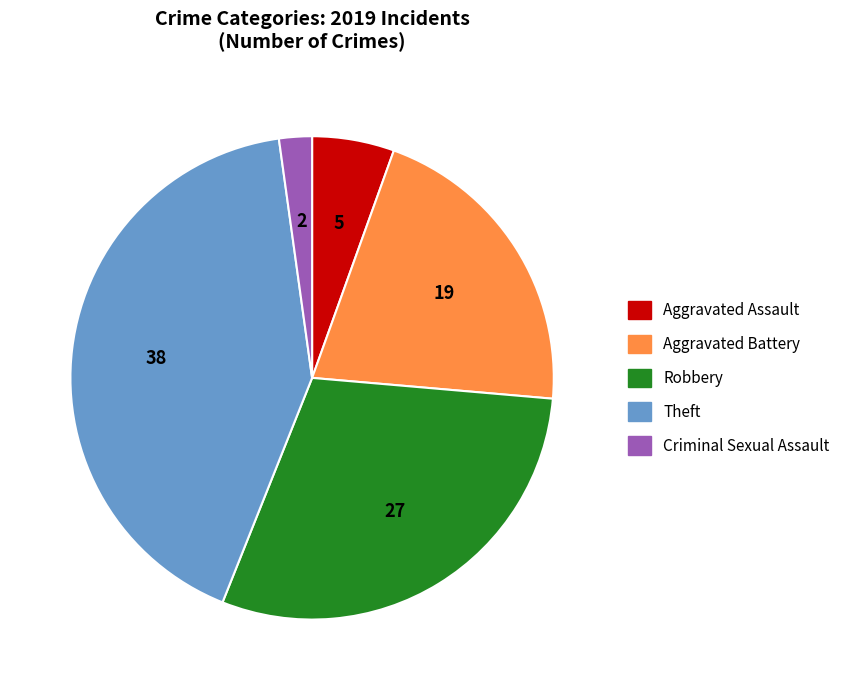

Does Criminal Sexual Assault account for over 50% of the chart?

No